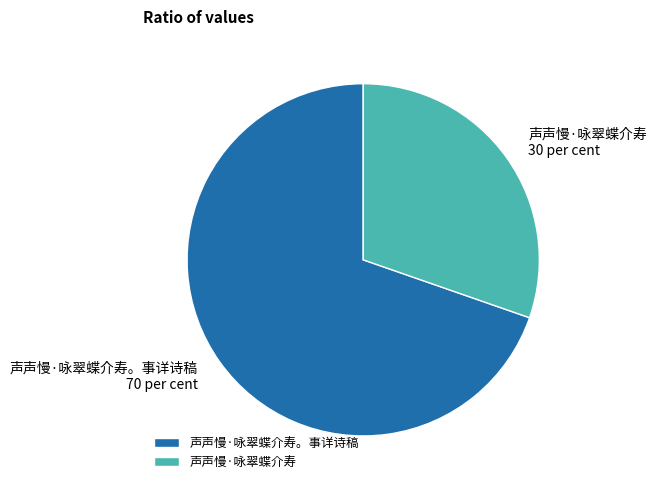

Is the sum of 声声慢·咏翠蝶介寿。事详诗稿 and 声声慢·咏翠蝶介寿 greater than half?

Yes